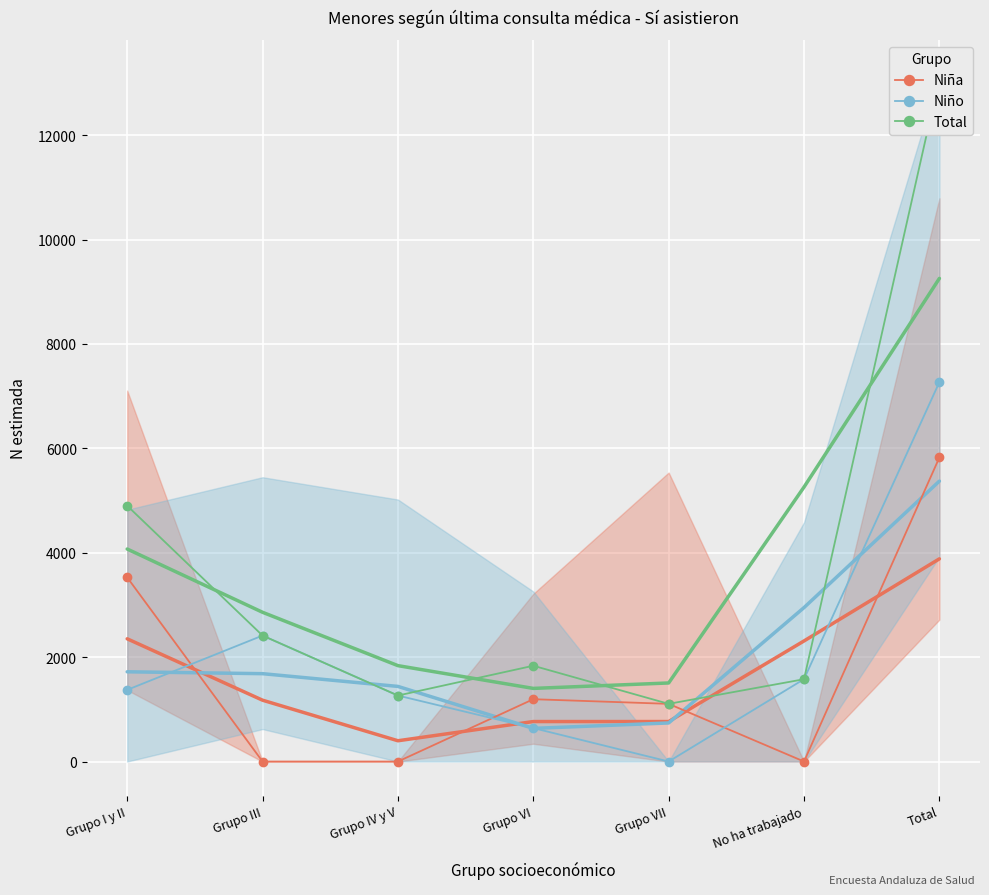

Which series changed the most between Grupo III and Total?

Total